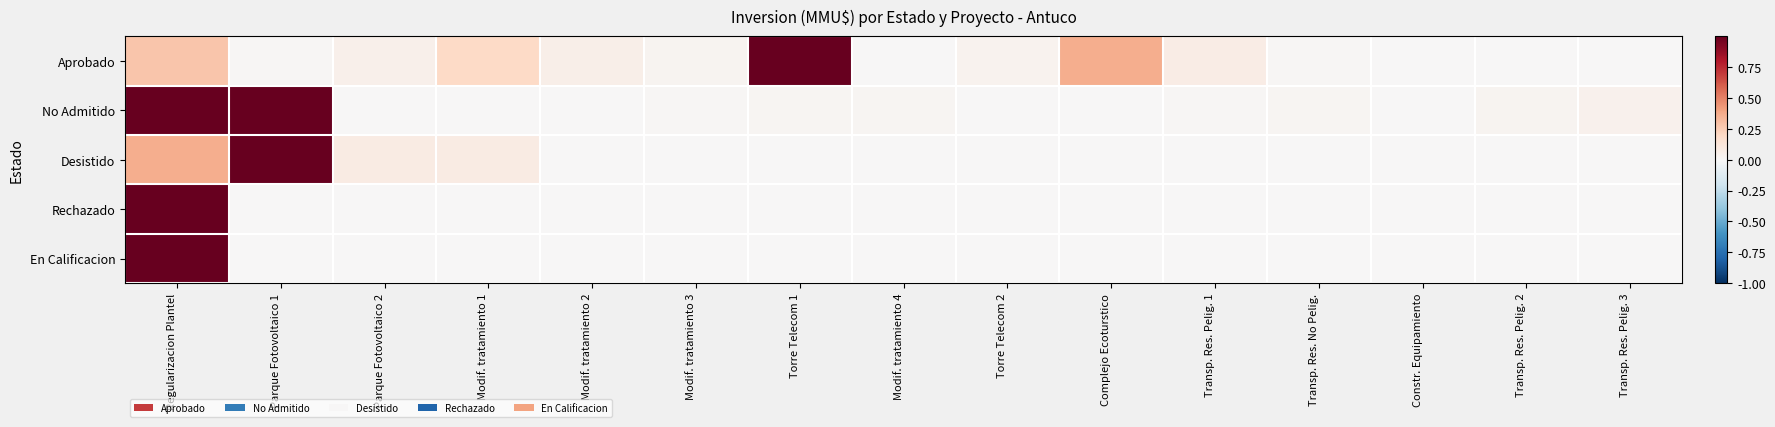

Which label corresponds to the largest value in the chart?

Torre Telecom 1